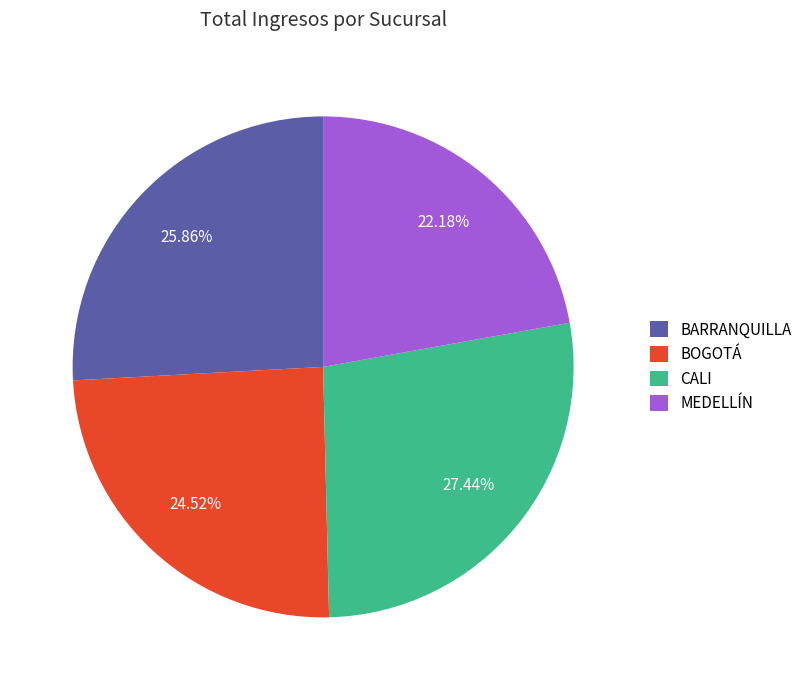

How many slices are in this pie chart?

4